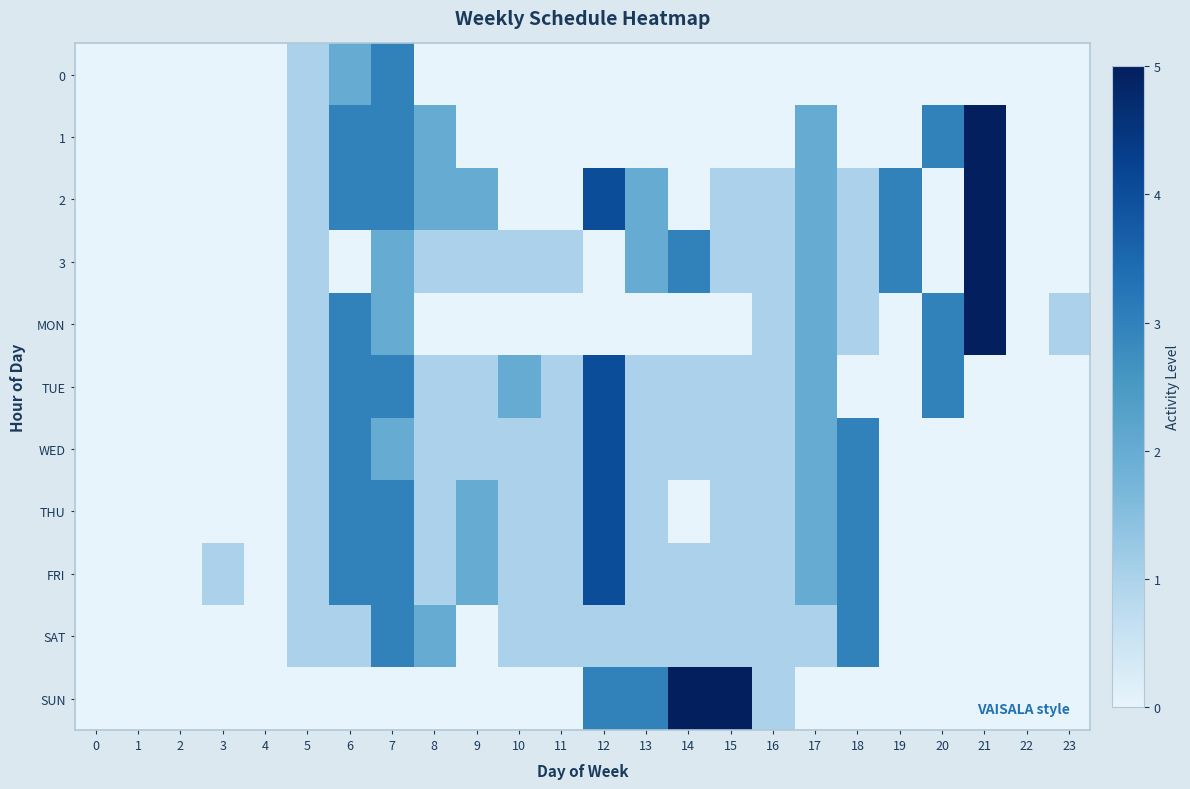

Which series has the widest spread of values?

1